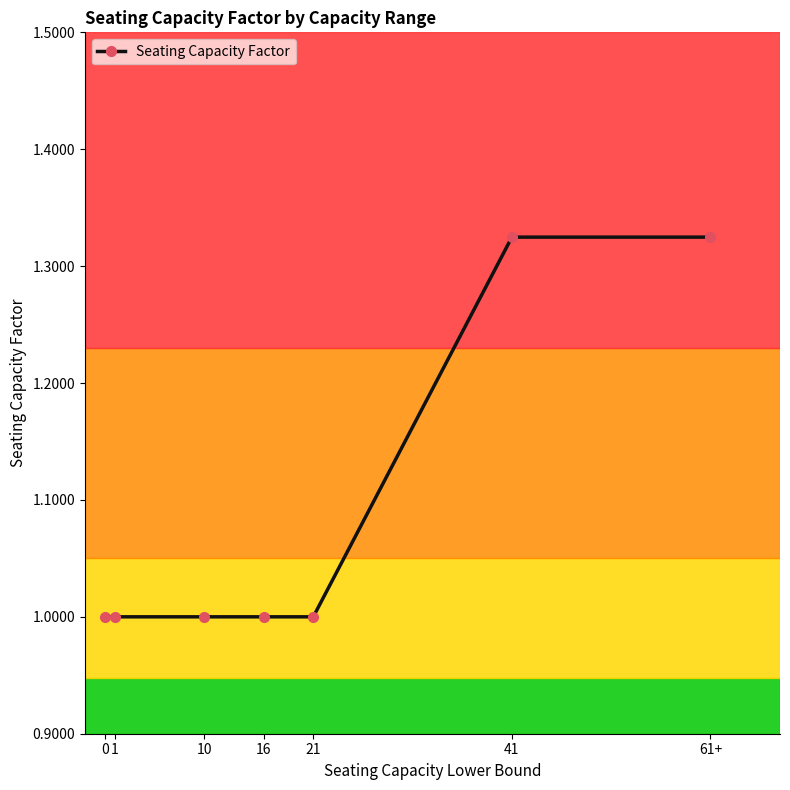

What is the value of the 2nd point from the left?

1.0